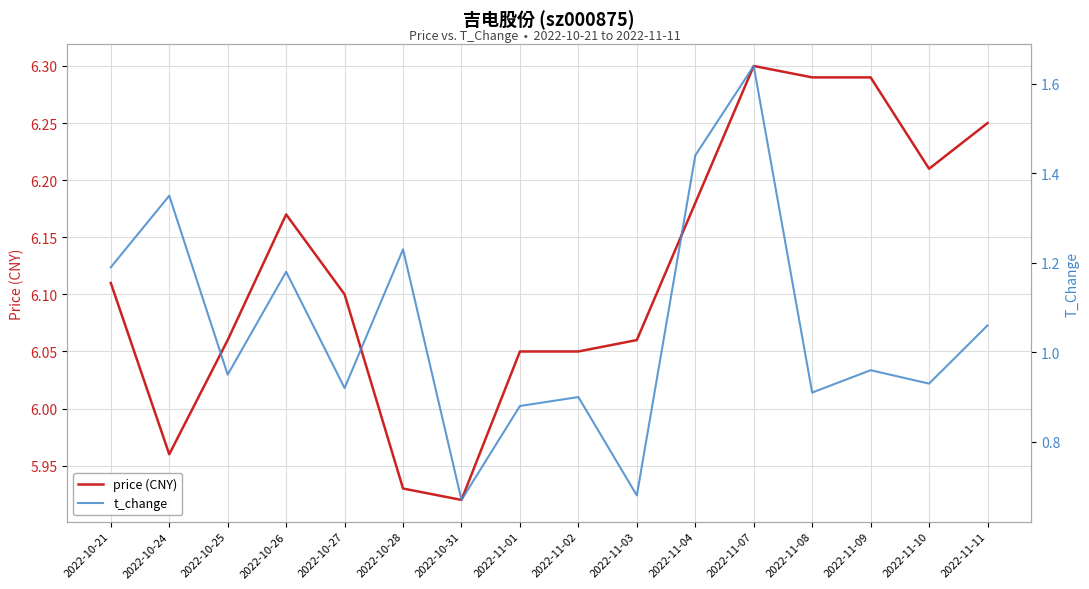

What is the label of the 9th point from the left?

2022-11-02